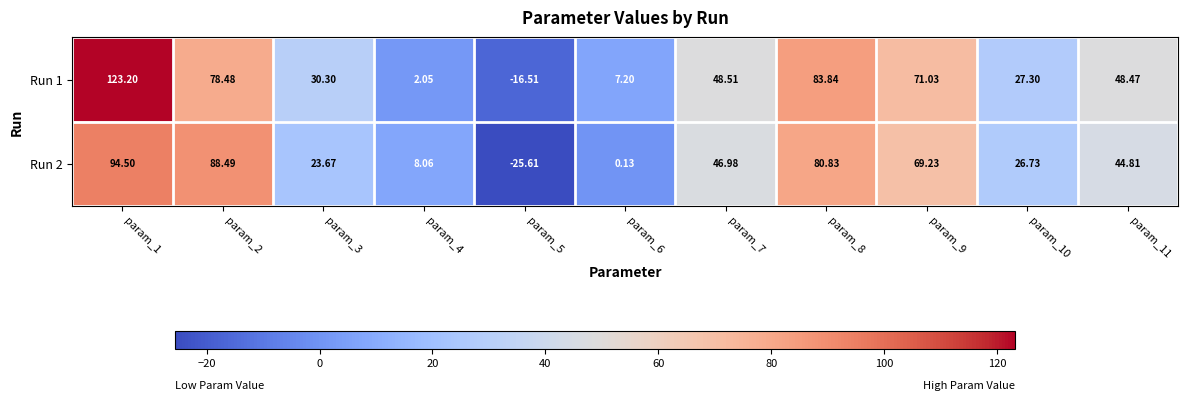

Is the value of Run 2 at param_1 greater than the value of Run 1 at param_2?

Yes